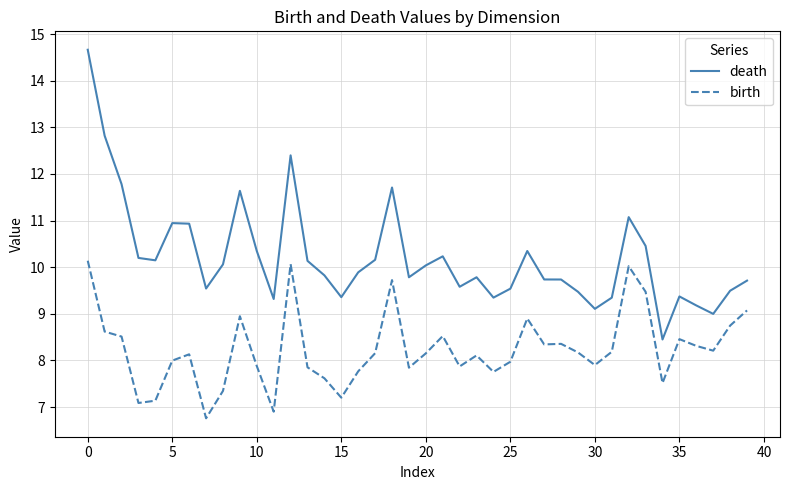

What is the difference between the maximum and minimum values in the birth series?

3.4